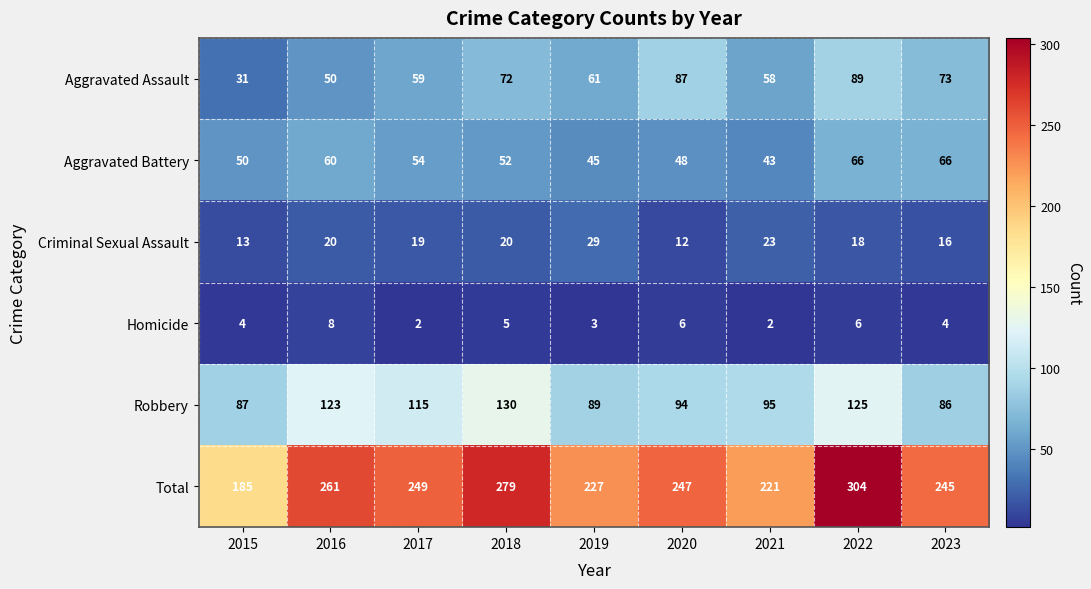

What is the smallest value displayed?

2